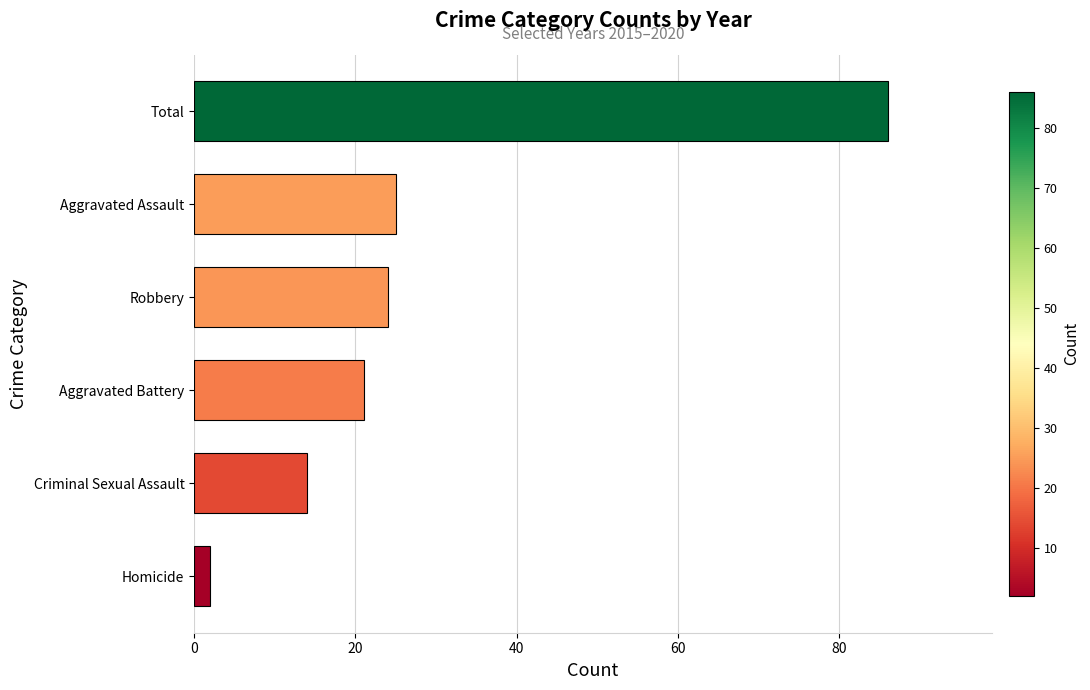

What is the change in value from Robbery to Total?

+62